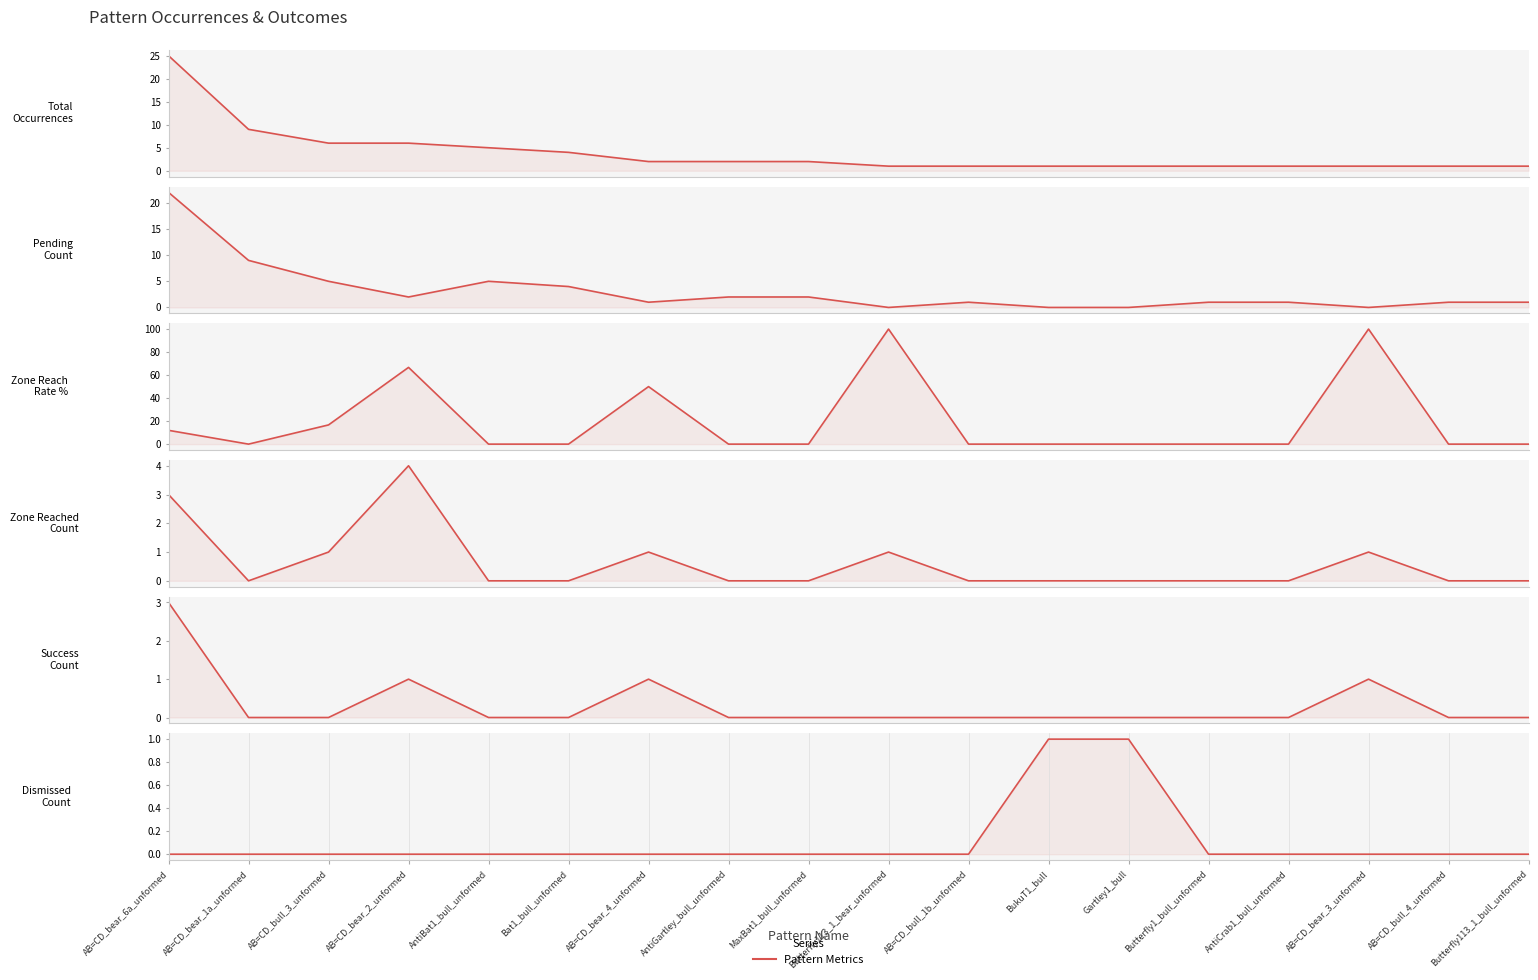

Between Bat1_bull_unformed and AntiGartley_bull_unformed, which series saw the biggest shift?

Total_Occurrences